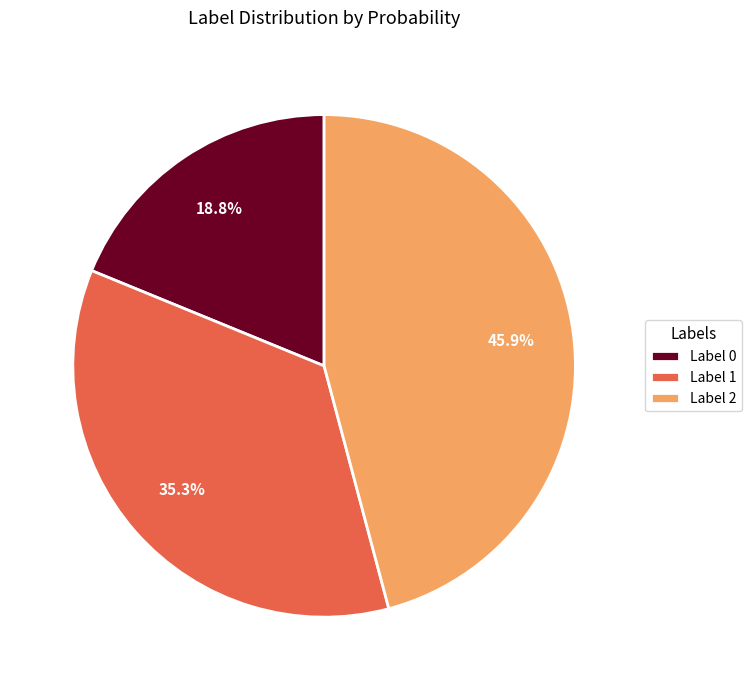

Between Label 1 and Label 2, which is larger?

Label 2